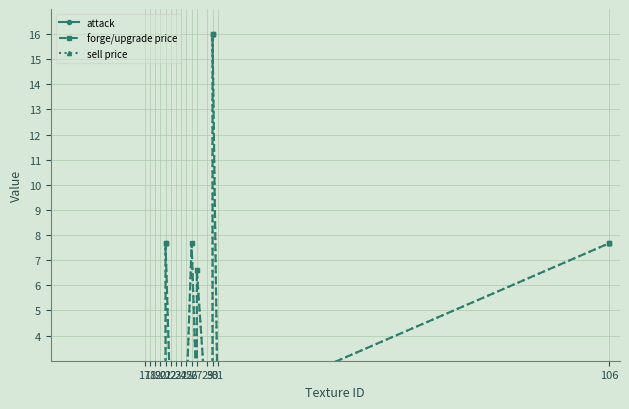

What is the average value of the forge/upgrade price series?

2.5